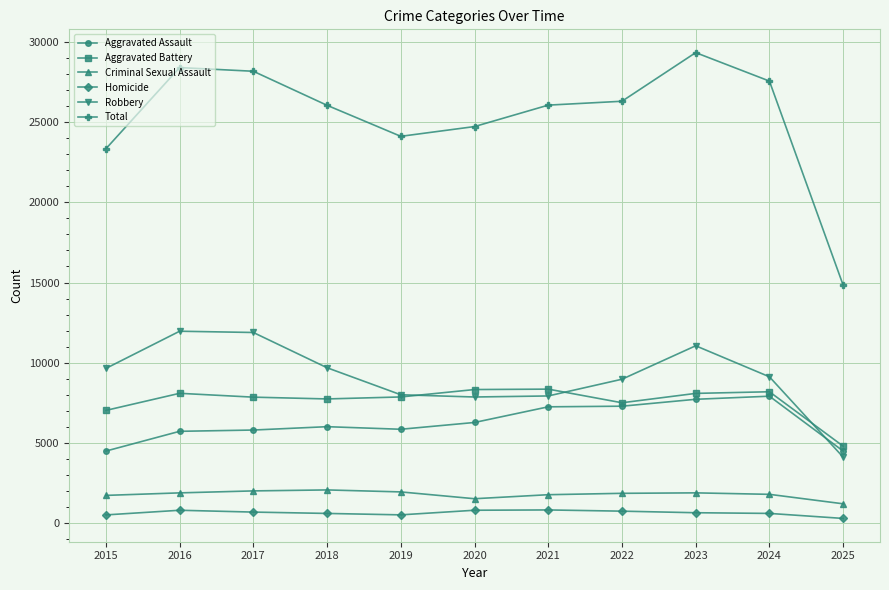

What is the highest value of the Criminal Sexual Assault series?

2055